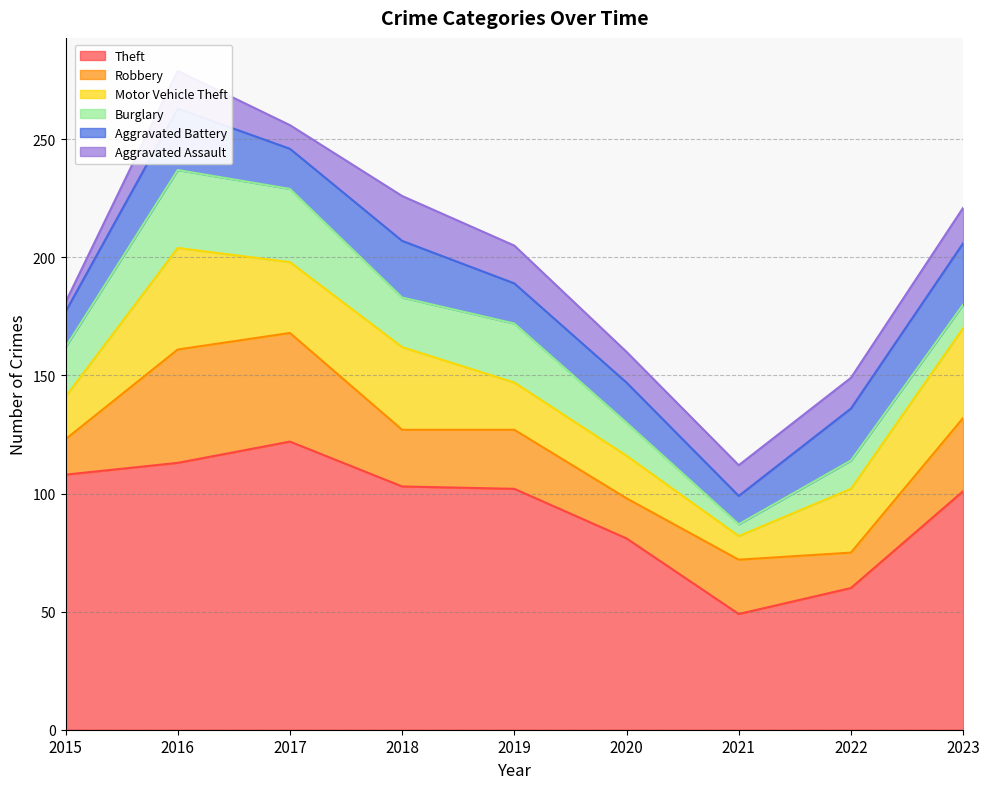

True or false: Motor Vehicle Theft and Theft cross at least once.

False